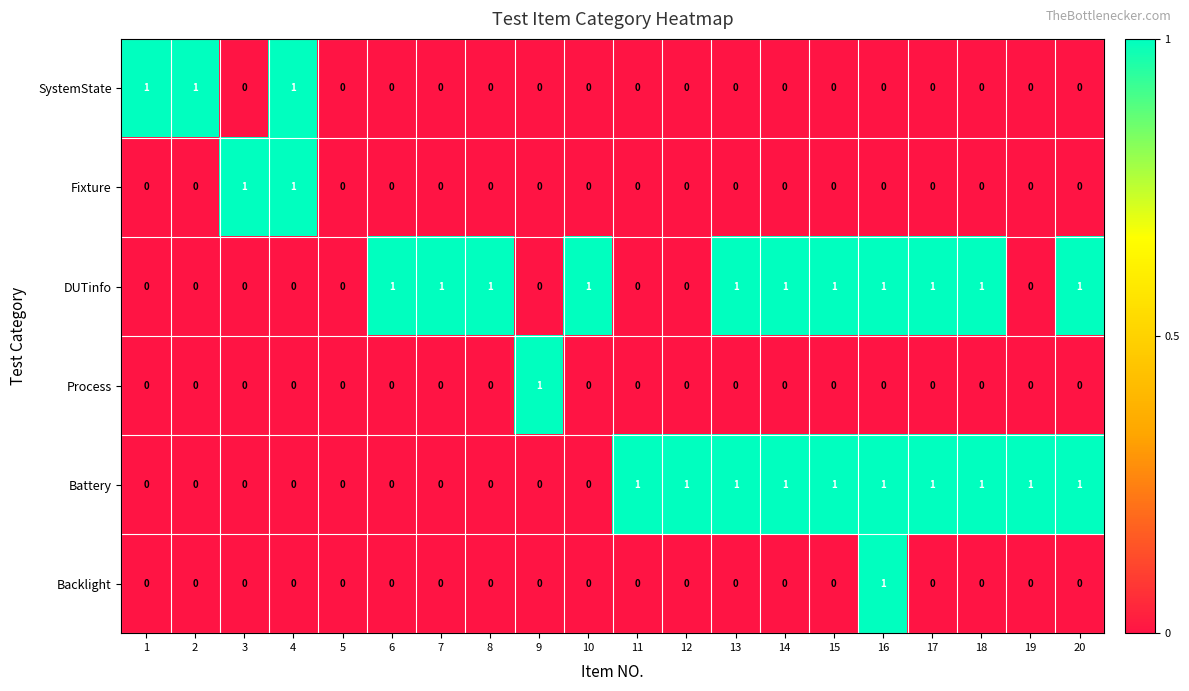

How many Backlight values are between 0 and 1?

20